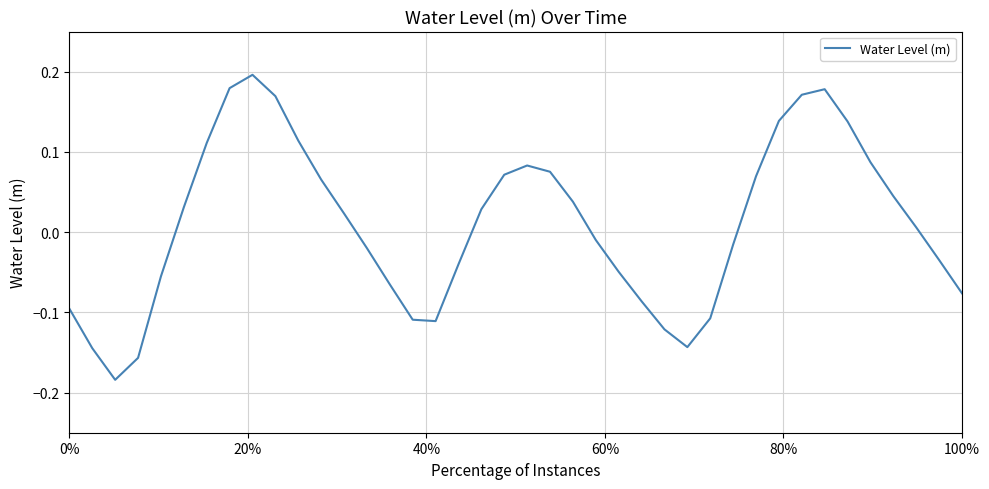

What is the difference between the maximum and minimum values?

0.4